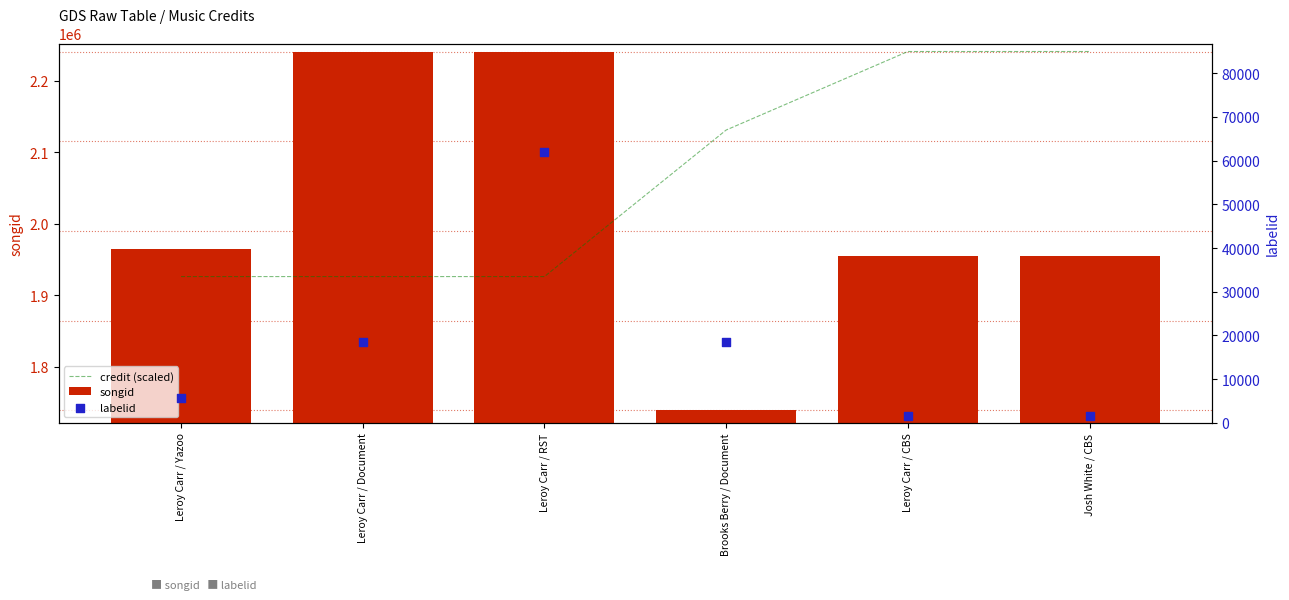

Which series contains the lowest Y value?

labelid